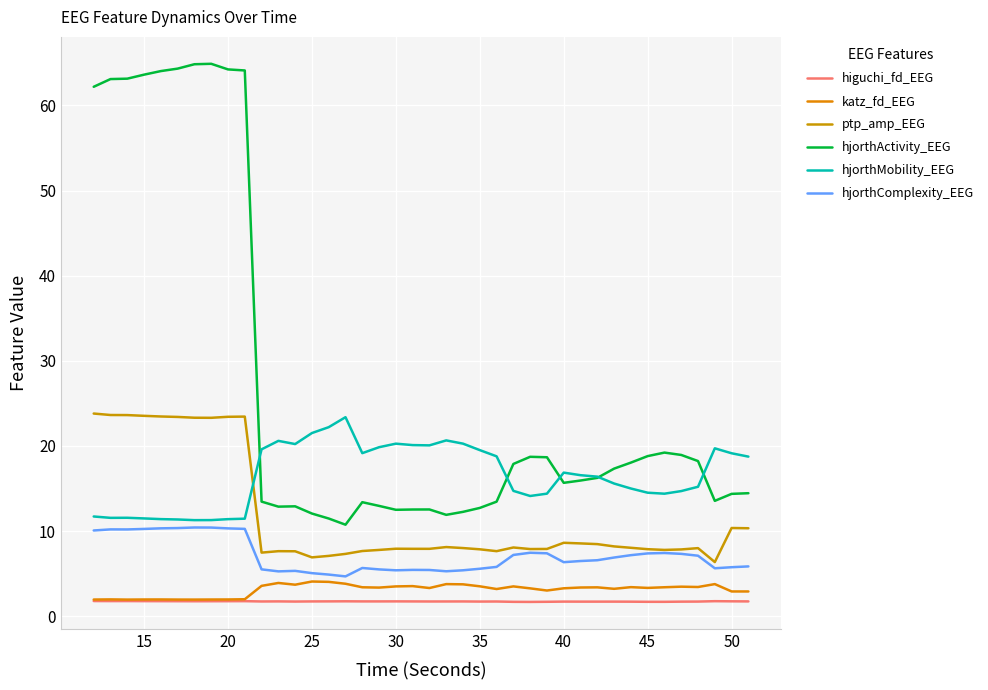

Does the chart display data point markers on the line(s)?

No